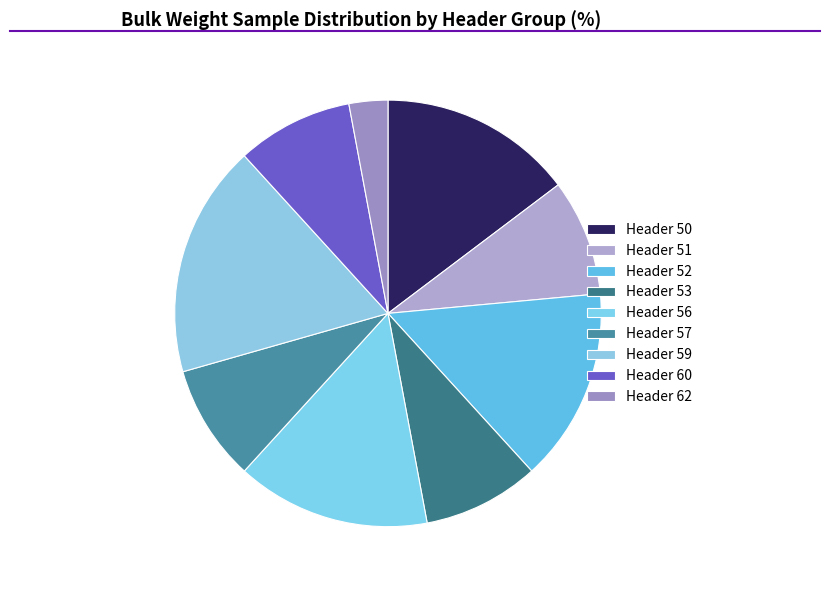

How many slices are in this pie chart?

9